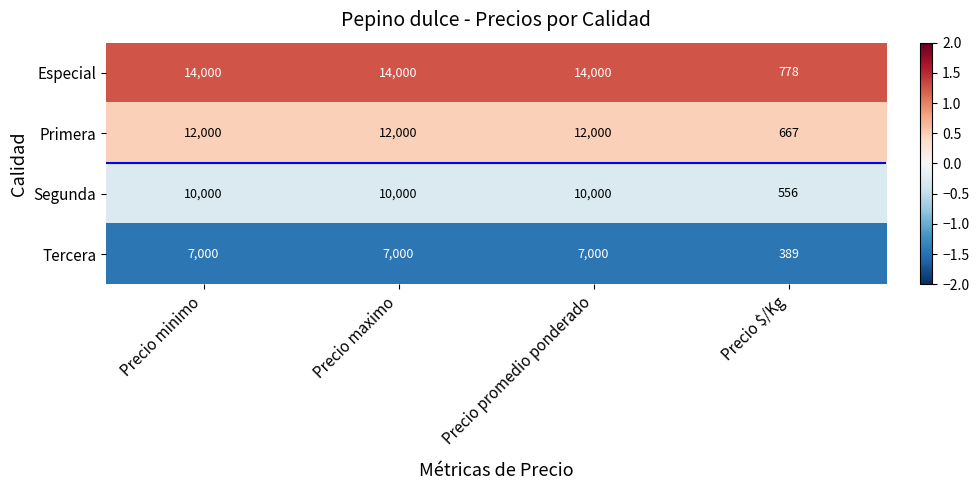

Which series has the largest range (max minus min)?

Especial